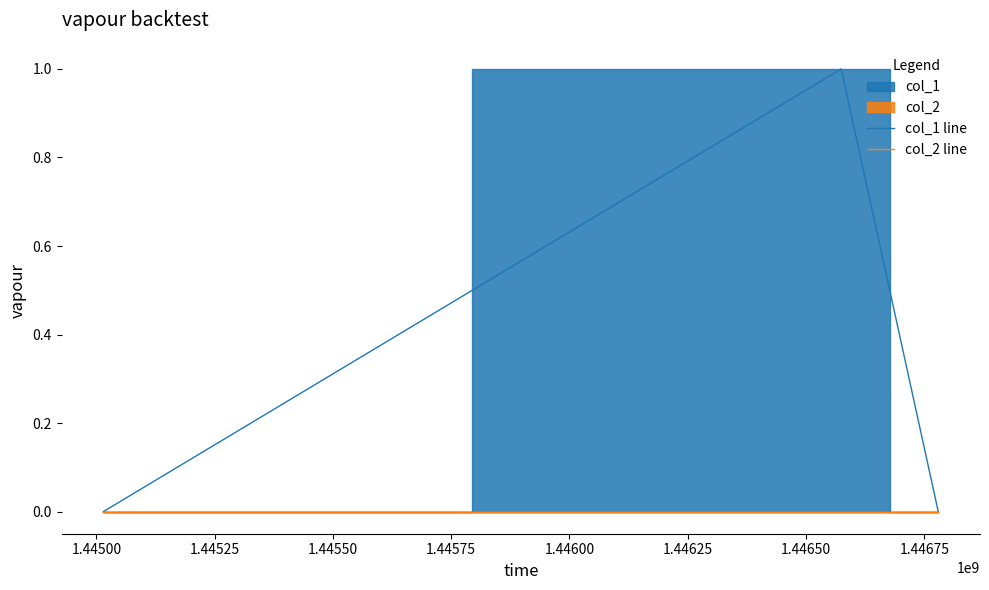

Reading right to left, list all the values displayed in this chart.

col_1 line: 0	1	0
col_2 line: 0	0	0